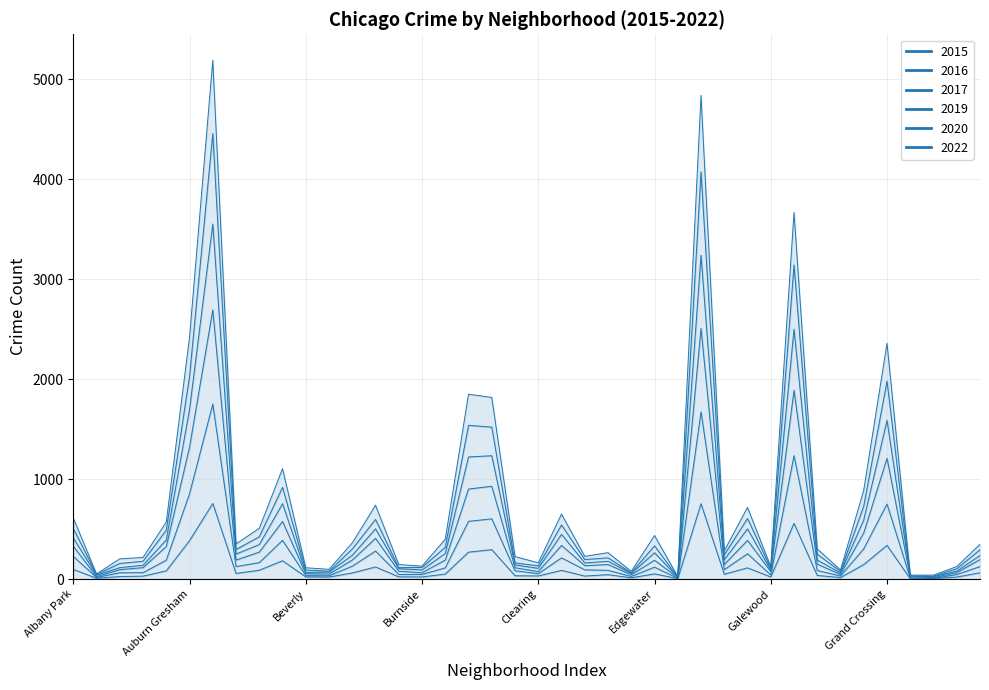

In 2022, how many points are lower than both neighbors (excluding endpoints)?

12